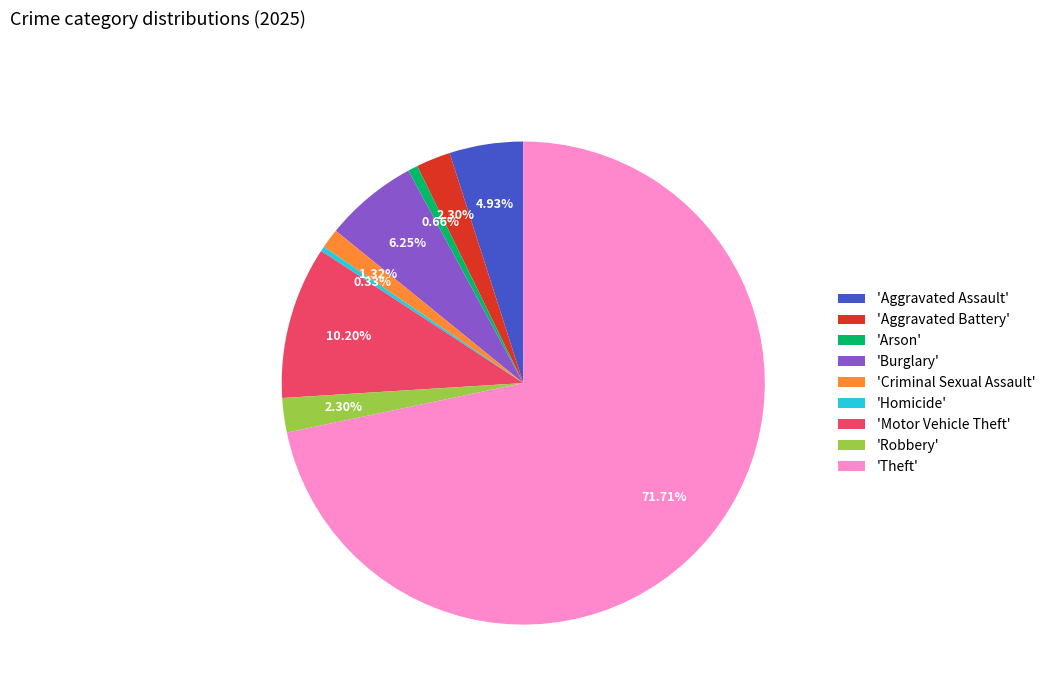

Which slice is the largest?

'Theft'